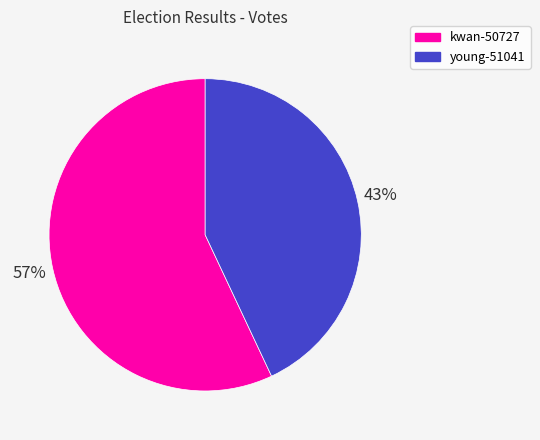

Count the number of slices in the pie.

2